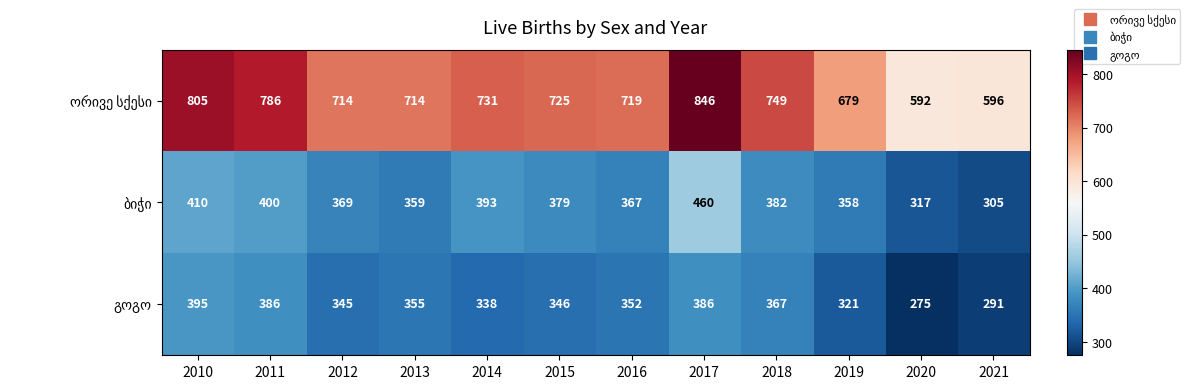

Which label corresponds to the smallest value in the chart?

2020